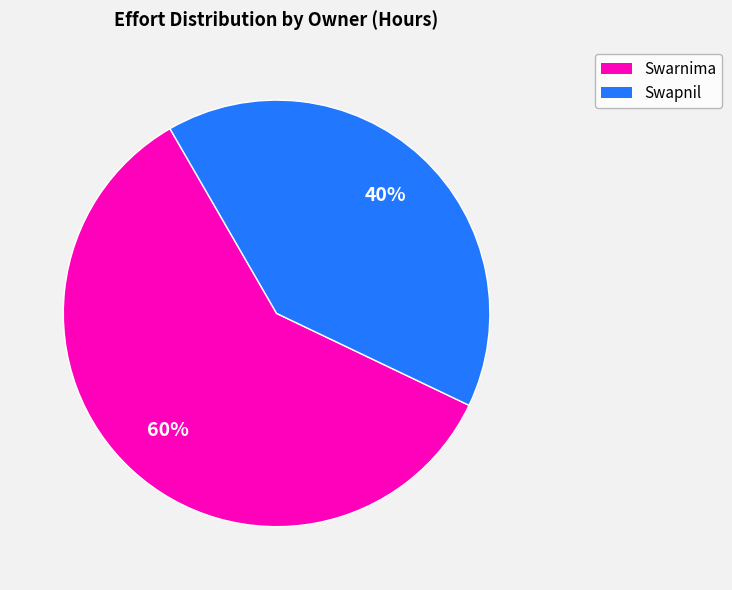

Rank the categories by value from highest to lowest.

Swarnima, Swapnil